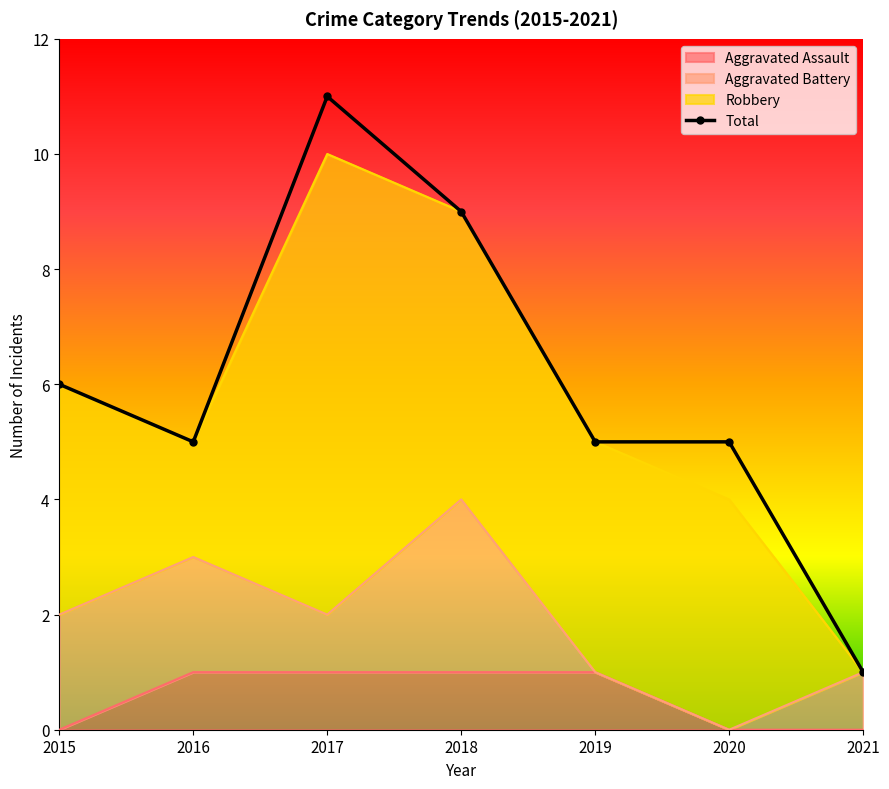

How many interior local valleys (lower than both neighbors) does the data have?

1